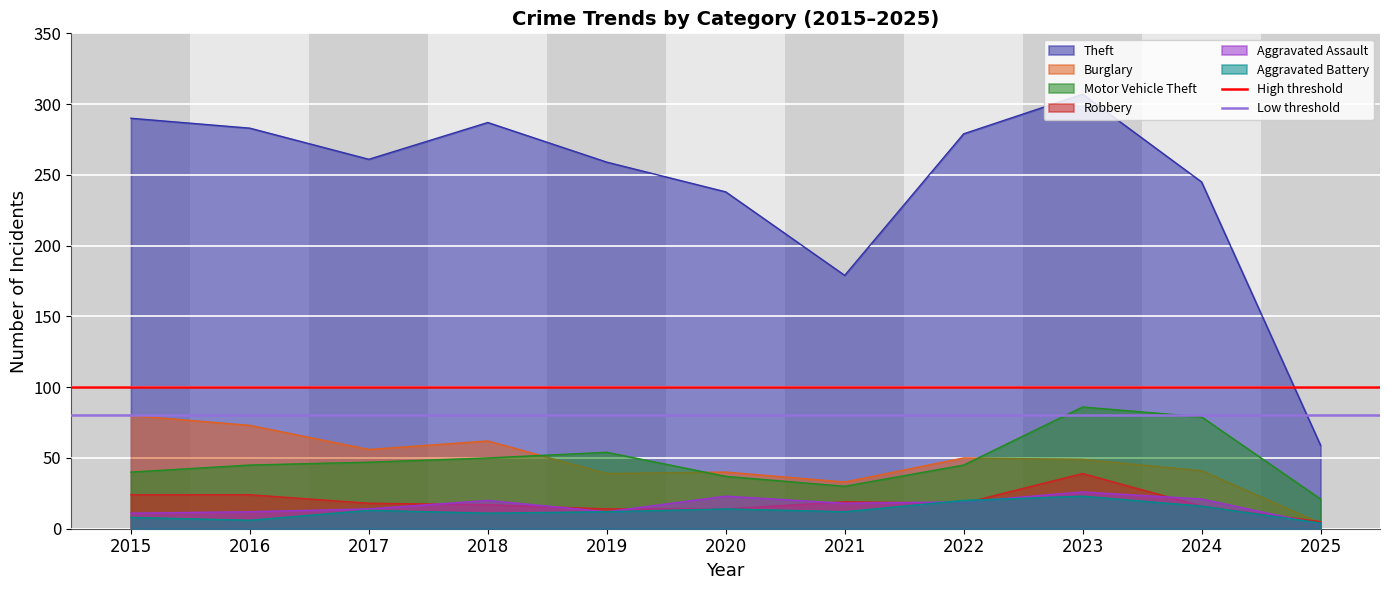

At which label does Theft reach its peak?

2023